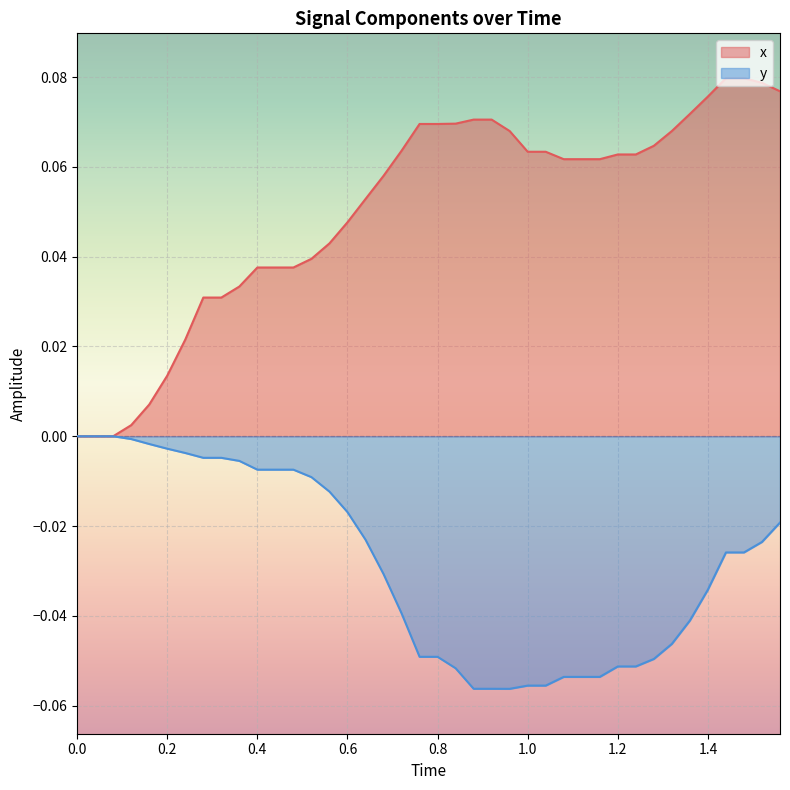

Reading left to right, extract all data points from this chart.

x: 0.0	0.0	0.0	0.0	0.0	0.0	0.0	0.0	0.0	0.0	0.0	0.0	0.0	0.0	0.0	0.0	0.1	0.1	0.1	0.1	0.1	0.1	0.1	0.1	0.1	0.1	0.1	0.1	0.1	0.1	0.1	0.1	0.1	0.1	0.1	0.1	0.1	0.1	0.1	0.1
y: 0.0	0.0	0.0	-0.0	-0.0	-0.0	-0.0	-0.0	-0.0	-0.0	-0.0	-0.0	-0.0	-0.0	-0.0	-0.0	-0.0	-0.0	-0.0	-0.0	-0.0	-0.1	-0.1	-0.1	-0.1	-0.1	-0.1	-0.1	-0.1	-0.1	-0.1	-0.1	-0.0	-0.0	-0.0	-0.0	-0.0	-0.0	-0.0	-0.0